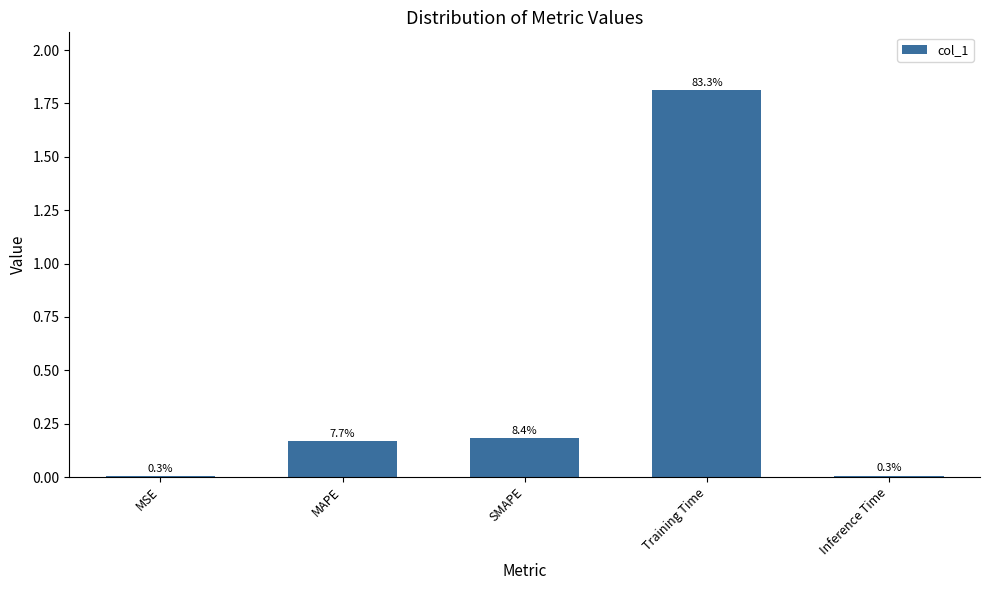

What is the difference between the values at SMAPE and Training Time?

1.6